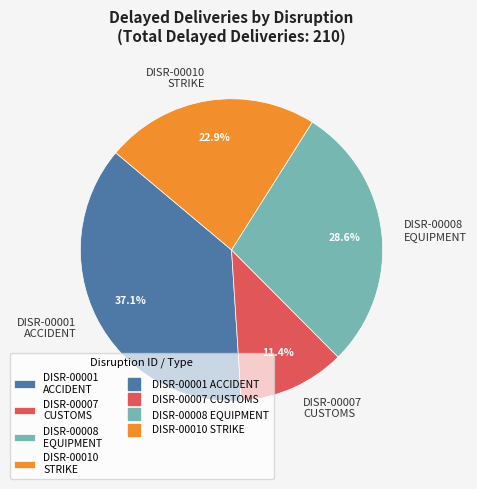

Which category has the biggest portion of the pie?

DISR-00001 ACCIDENT